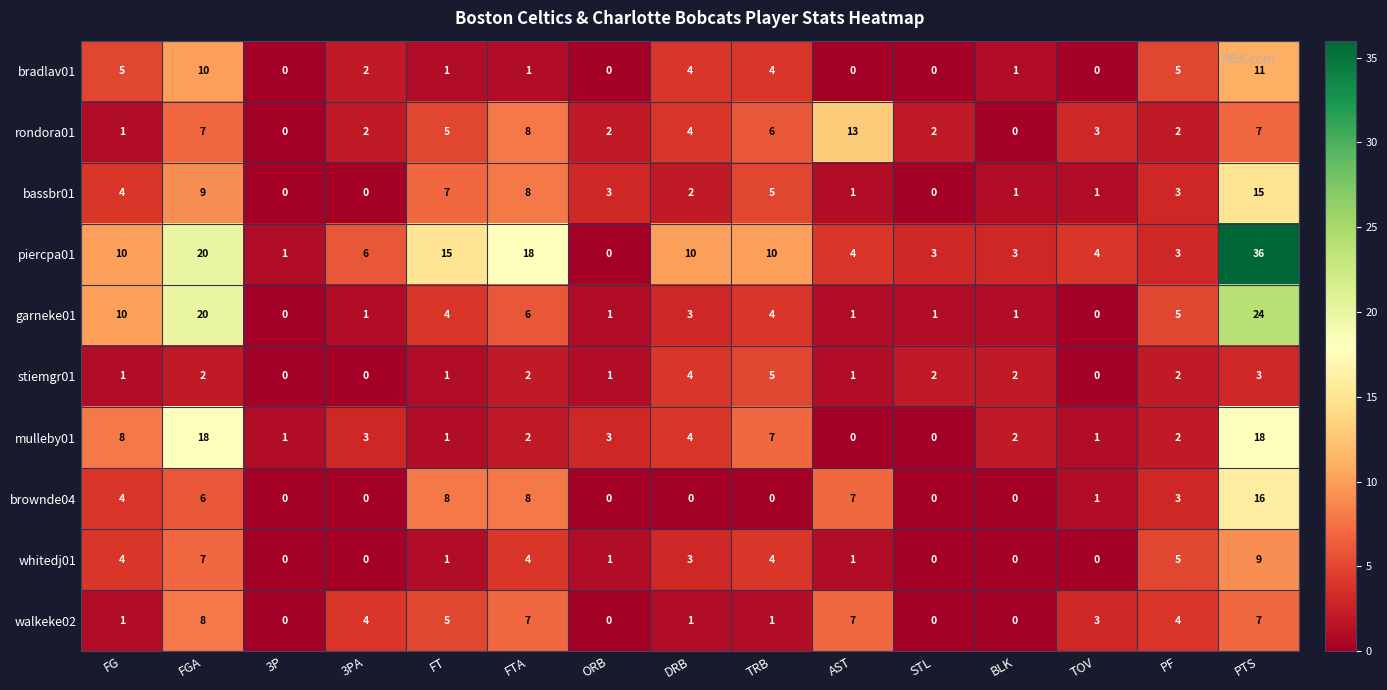

What is the sum of the bradlav01 values at TRB and AST?

4